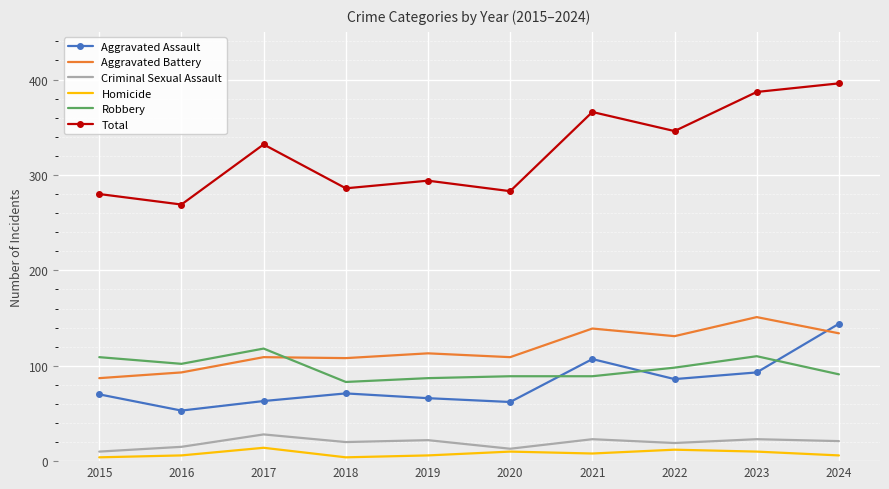

After their last crossing, which series has the higher values: Robbery or Aggravated Assault?

Aggravated Assault